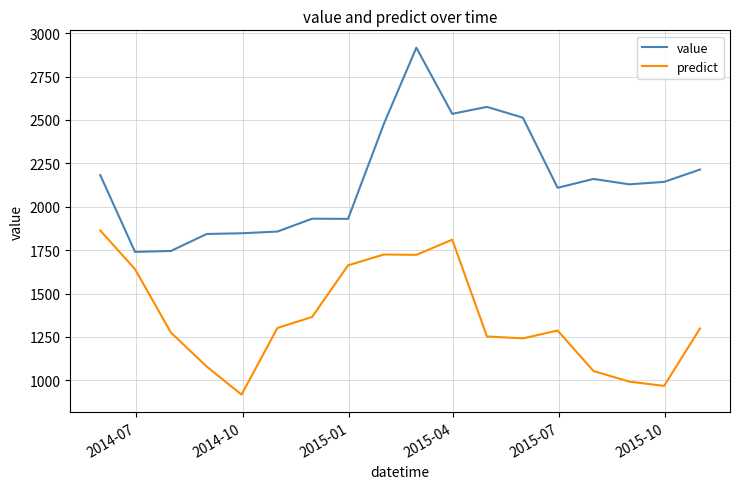

Which series has the largest total across all categories?

value